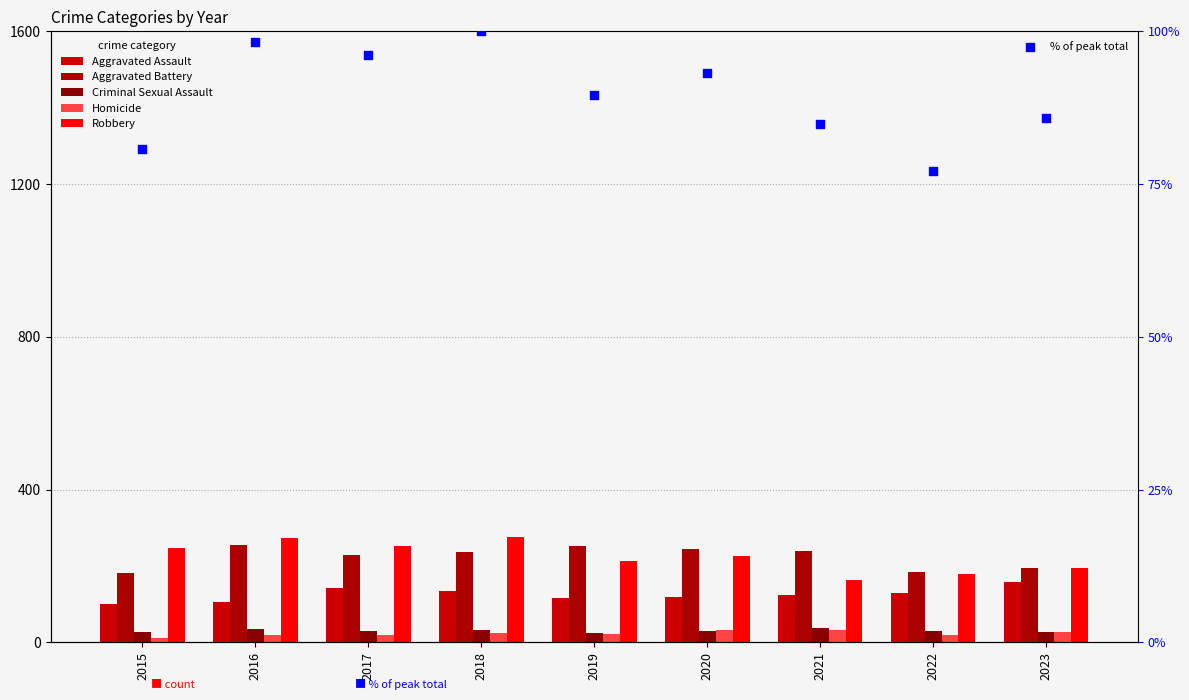

Which series reaches the minimum Y coordinate?

Homicide